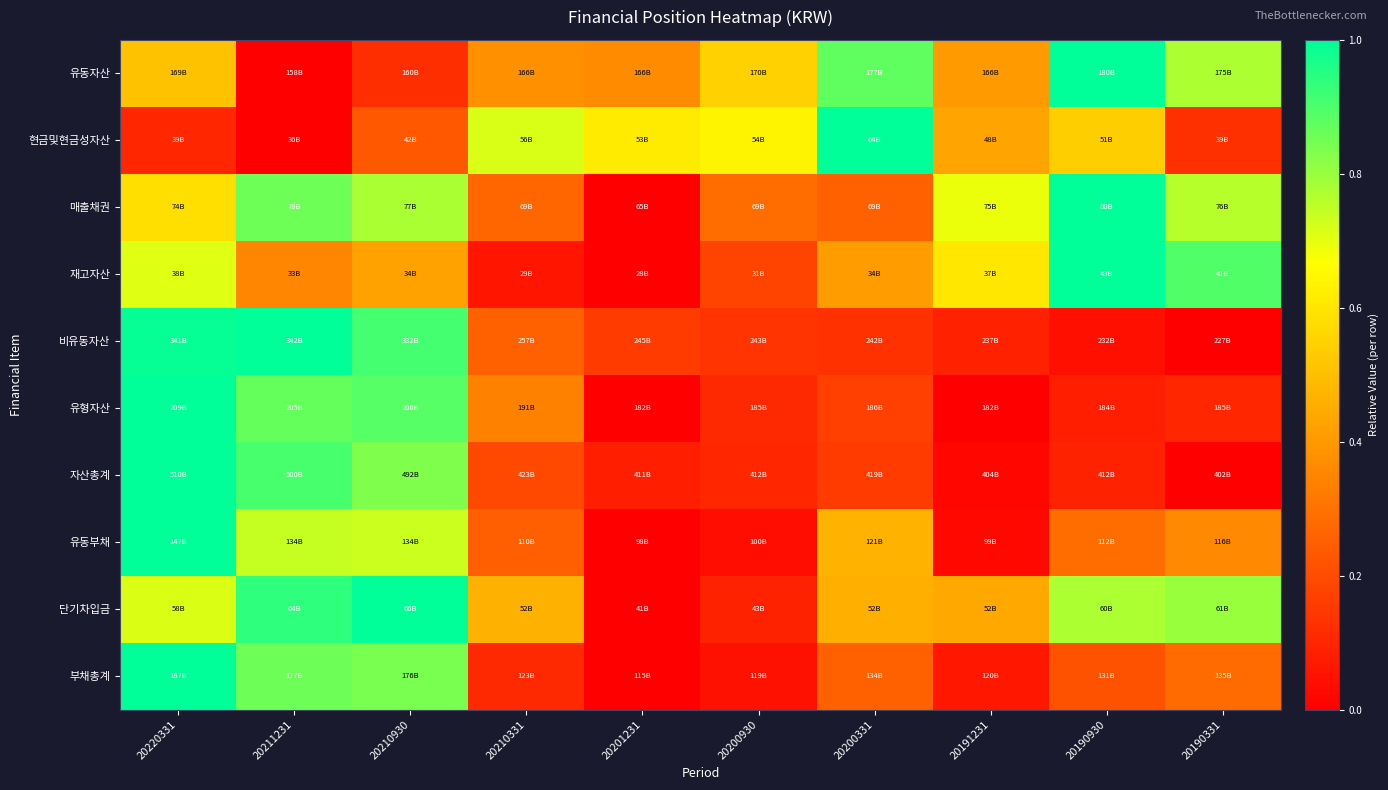

Reading right to left, extract all data points from this chart.

유동자산: 20190331=0.8	20190930=1.0	20191231=0.4	20200331=0.9	20200930=0.5	20201231=0.4	20210331=0.4	20210930=0.1	20211231=0.0	20220331=0.5
현금및현금성자산: 20190331=0.1	20190930=0.5	20191231=0.4	20200331=1.0	20200930=0.6	20201231=0.6	20210331=0.7	20210930=0.2	20211231=0.0	20220331=0.1
매출채권: 20190331=0.8	20190930=1.0	20191231=0.7	20200331=0.3	20200930=0.3	20201231=0.0	20210331=0.3	20210930=0.8	20211231=0.9	20220331=0.6
재고자산: 20190331=0.9	20190930=1.0	20191231=0.6	20200331=0.4	20200930=0.2	20201231=0.0	20210331=0.1	20210930=0.4	20211231=0.4	20220331=0.7
비유동자산: 20190331=0.0	20190930=0.0	20191231=0.1	20200331=0.1	20200930=0.1	20201231=0.2	20210331=0.3	20210930=0.9	20211231=1.0	20220331=1.0
유형자산: 20190331=0.1	20190930=0.1	20191231=0.0	20200331=0.2	20200930=0.1	20201231=0.0	20210331=0.3	20210930=0.9	20211231=0.9	20220331=1.0
자산총계: 20190331=0.0	20190930=0.1	20191231=0.0	20200331=0.2	20200930=0.1	20201231=0.1	20210331=0.2	20210930=0.8	20211231=0.9	20220331=1.0
유동부채: 20190331=0.4	20190930=0.3	20191231=0.0	20200331=0.5	20200930=0.0	20201231=0.0	20210331=0.2	20210930=0.7	20211231=0.7	20220331=1.0
단기차입금: 20190331=0.8	20190930=0.8	20191231=0.4	20200331=0.5	20200930=0.1	20201231=0.0	20210331=0.5	20210930=1.0	20211231=0.9	20220331=0.7
부채총계: 20190331=0.3	20190930=0.2	20191231=0.1	20200331=0.3	20200930=0.0	20201231=0.0	20210331=0.1	20210930=0.8	20211231=0.9	20220331=1.0